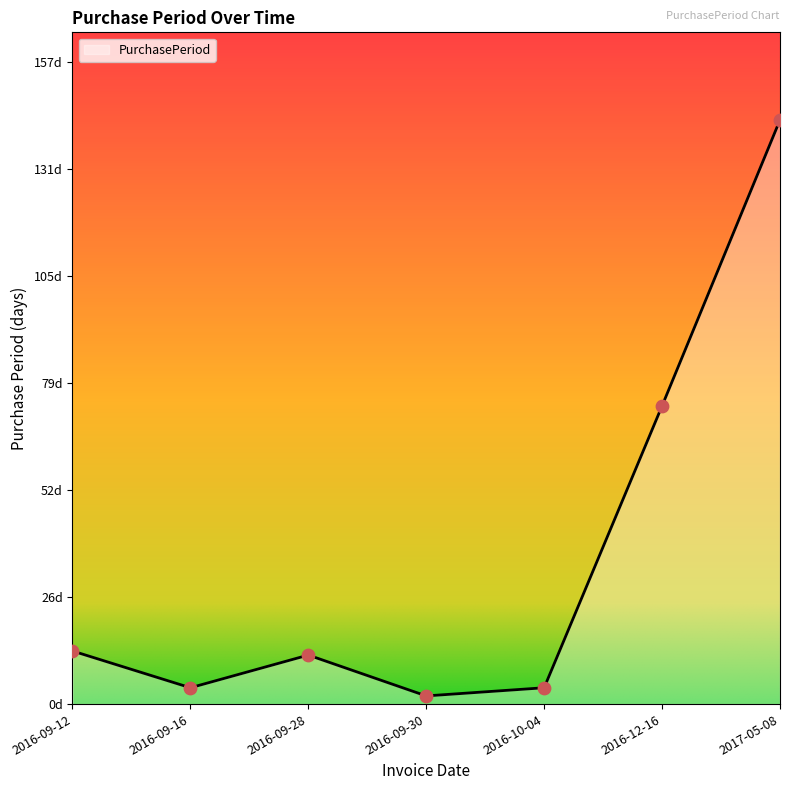

What is the change in value from 2016-09-16 to 2017-05-08?

+139